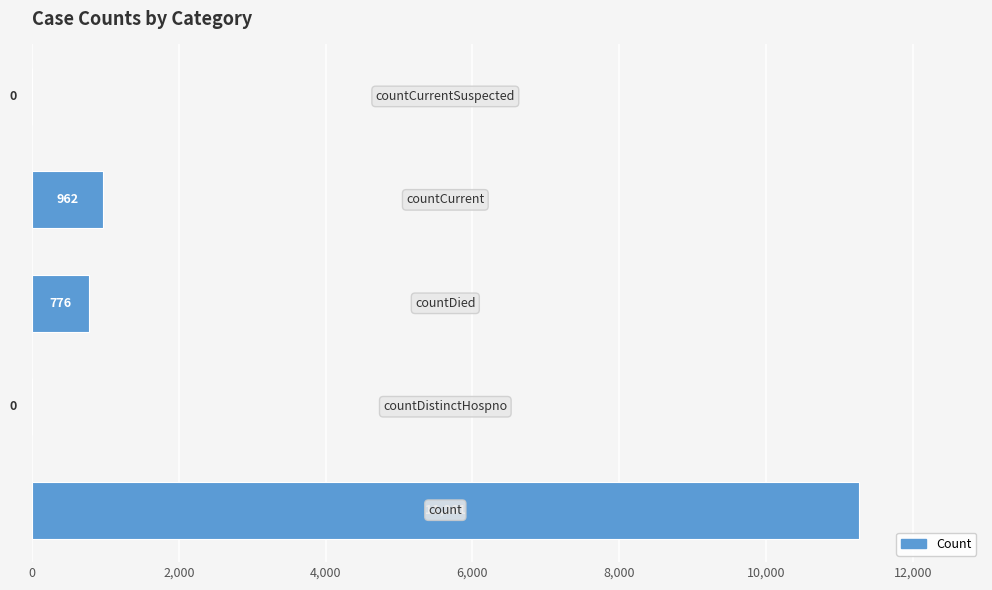

What is the maximum value shown in the chart?

11261